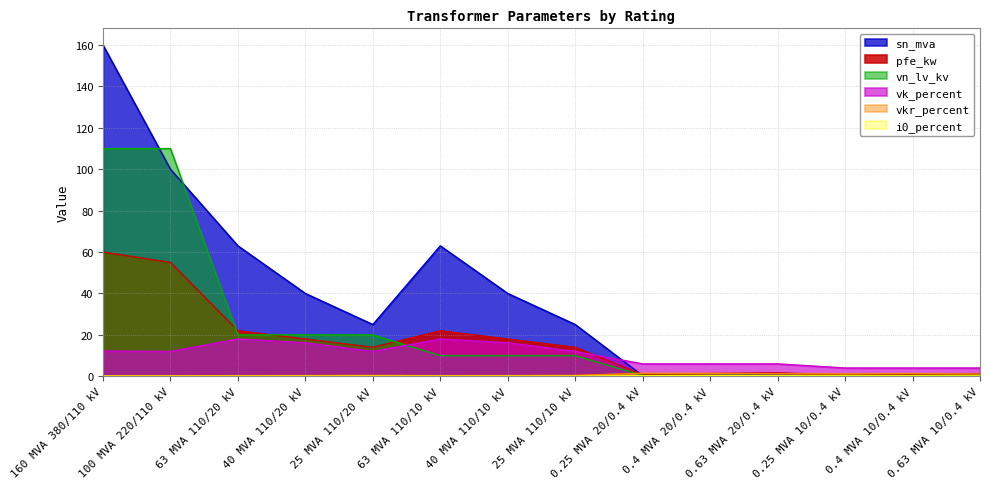

How many lines are shown in the chart?

6